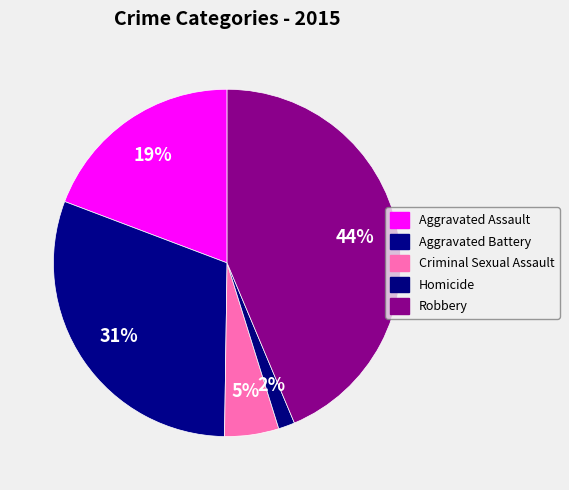

To the nearest percent, what portion does Homicide represent?

2%